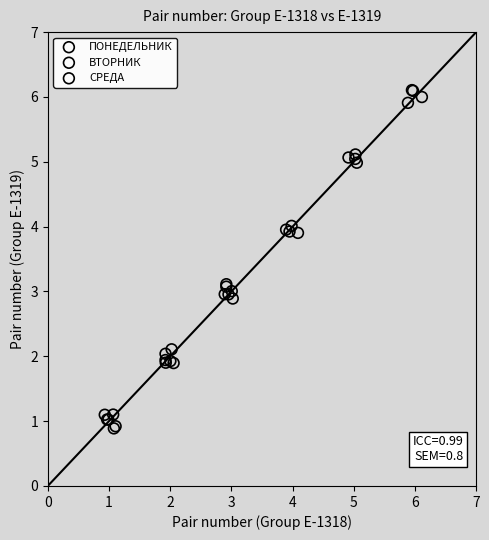

Which series reaches the maximum Y coordinate?

ВТОРНИК